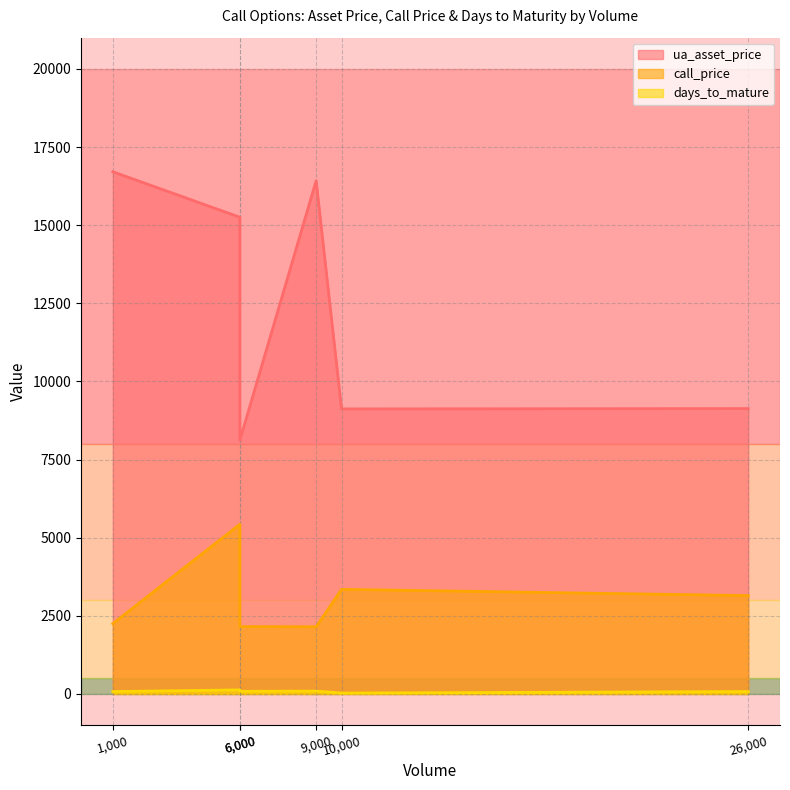

Reading right to left, list all the values displayed in this chart.

ua_asset_price: 9131	9121	16420	8122	15254	16710
call_price: 3147	3347	2150	2155	5430	2250
days_to_mature: 77	28	91	85	130	77